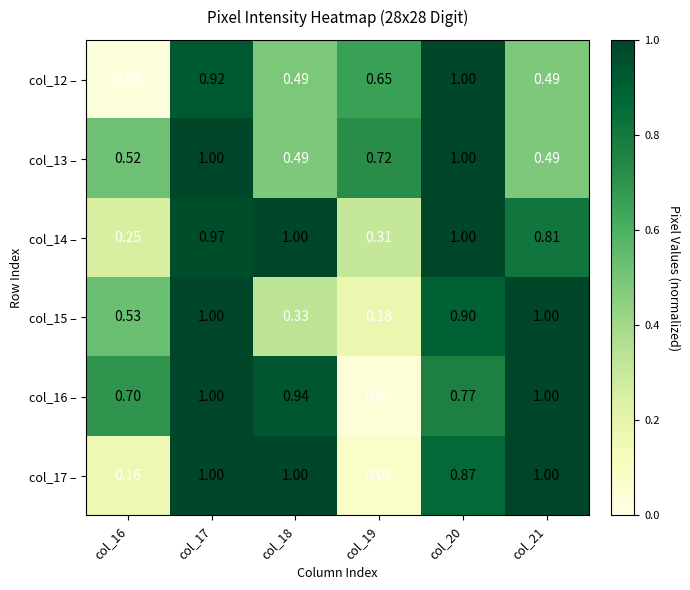

Is the value of col_14 – at col_18 greater than the value of col_15 – at col_18?

Yes